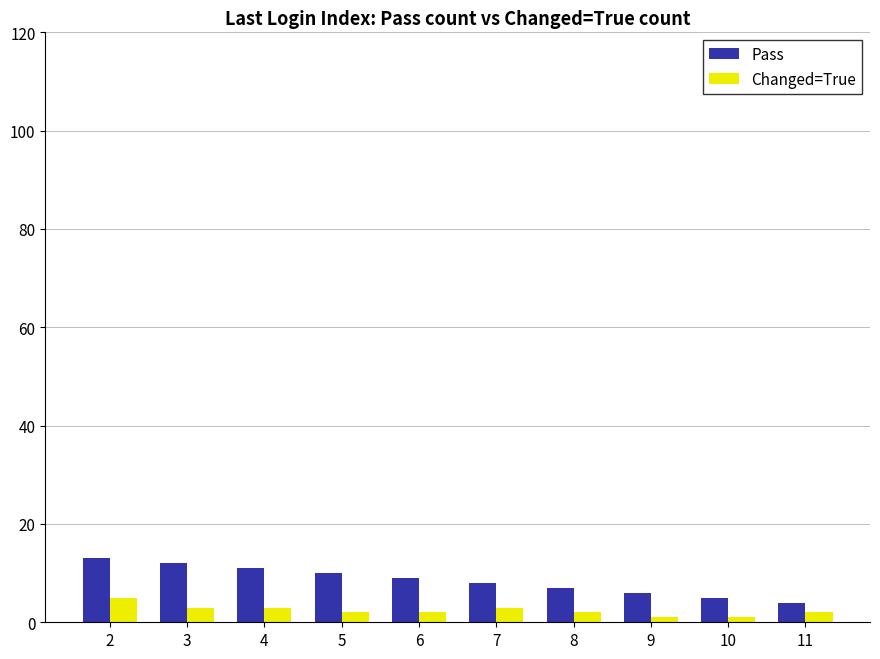

Which series has the largest total across all categories?

Pass